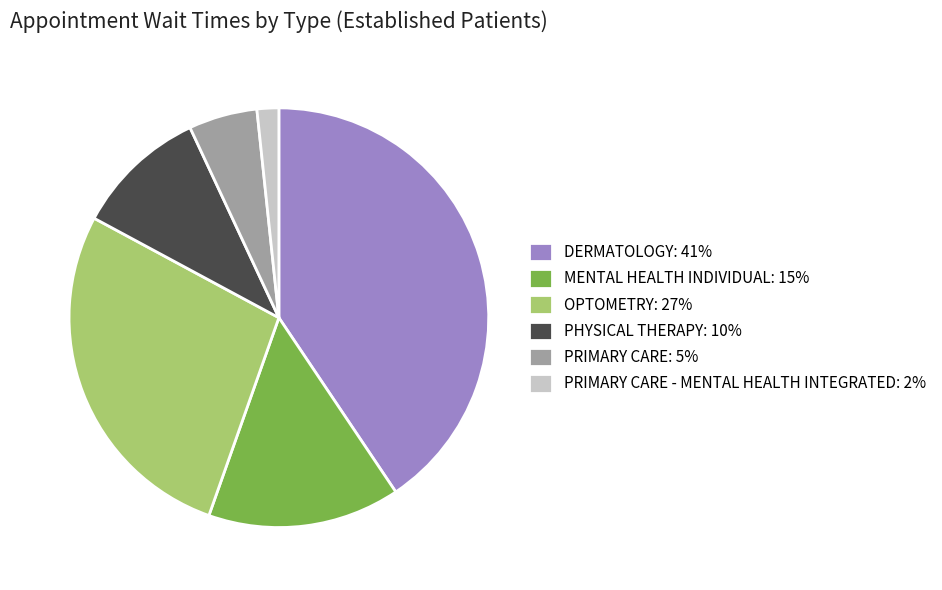

Is the sum of PHYSICAL THERAPY: 10% and PRIMARY CARE: 5% greater than half?

No